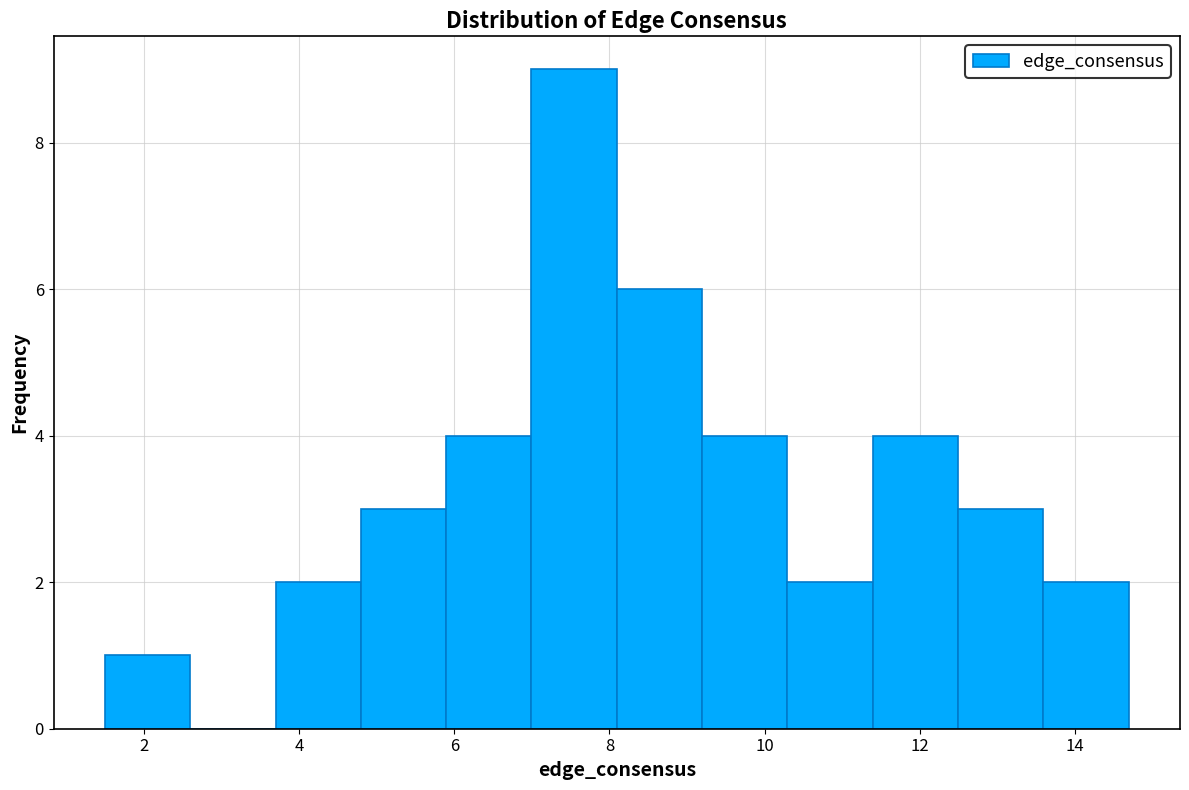

Reading left to right, list every bar in this chart as the range it spans on the x-axis followed by its height. Neither the bar edges nor the heights are printed on the chart, so give them approximately, as read against the axes.

1.4 to 2.6: 1
2.6 to 3.6: 0
3.6 to 4.8: 2
4.8 to 5.8: 3
5.8 to 7.0: 4
7.0 to 8.0: 9
8.0 to 9.2: 6
9.2 to 10.2: 4
10.2 to 11.4: 2
11.4 to 12.4: 4
12.4 to 13.6: 3
13.6 to 14.6: 2